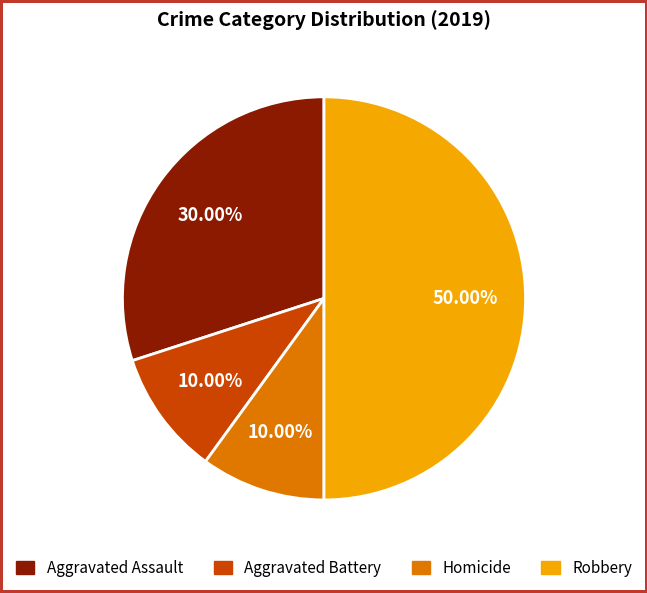

Is Aggravated Assault the majority of the pie?

No